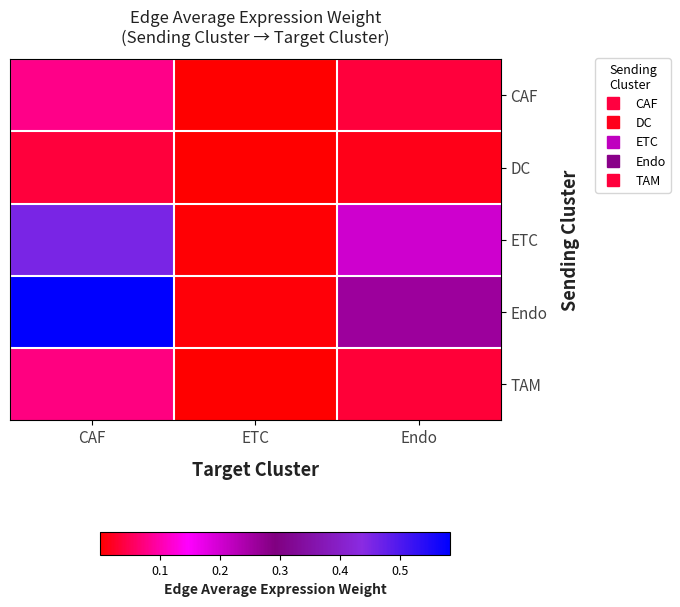

Count the number of categories in the chart.

3